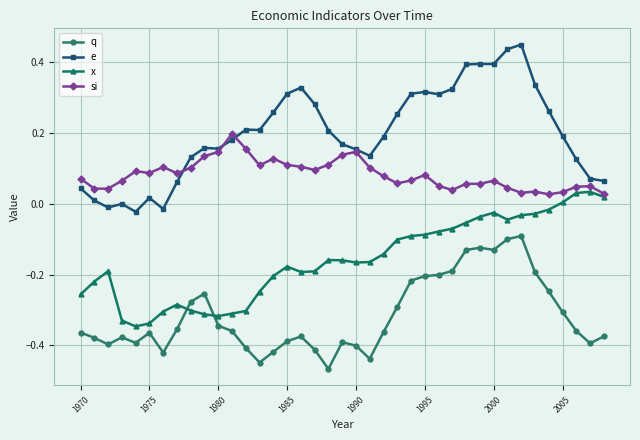

True or false: x and e cross at least once.

False